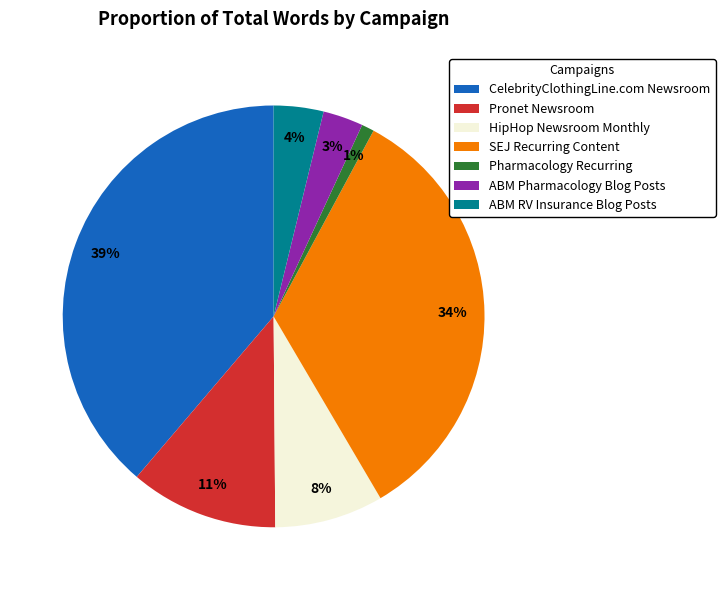

What percentage is the CelebrityClothingLine.com Newsroom slice, to the nearest percent?

39%